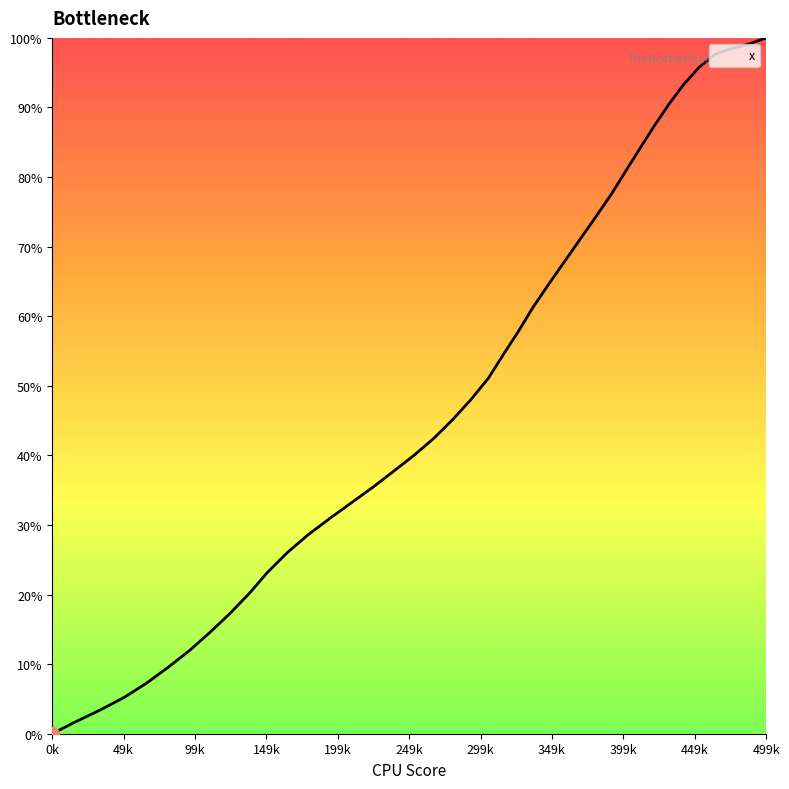

What is the greatest value displayed?

100.0